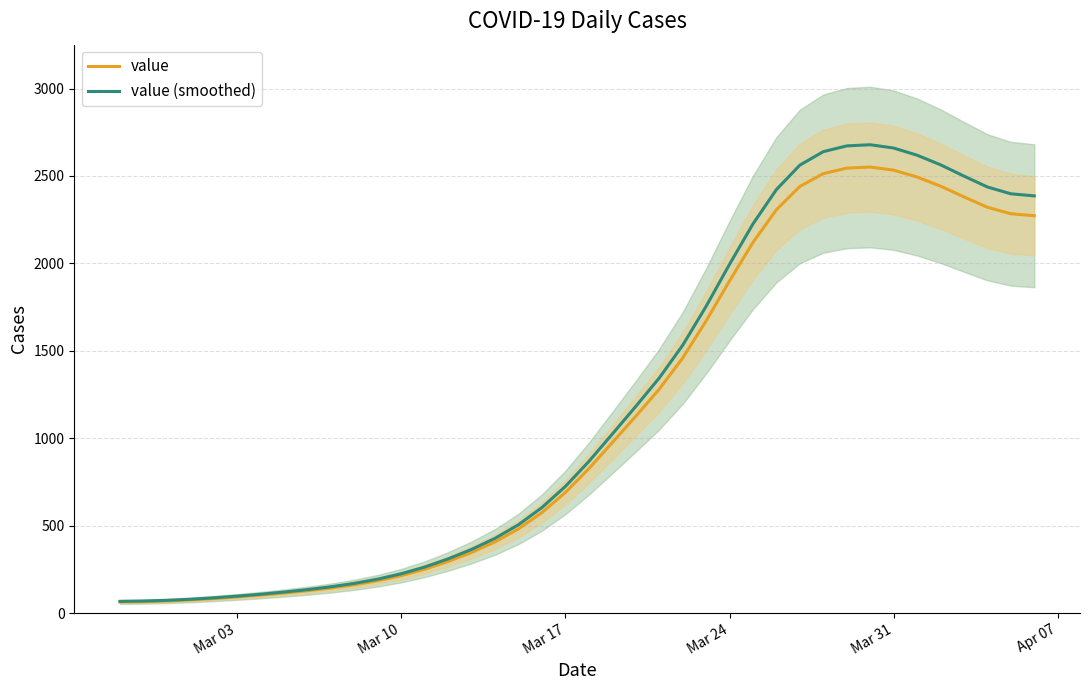

At how many categories does at least one series exceed 2411?

10